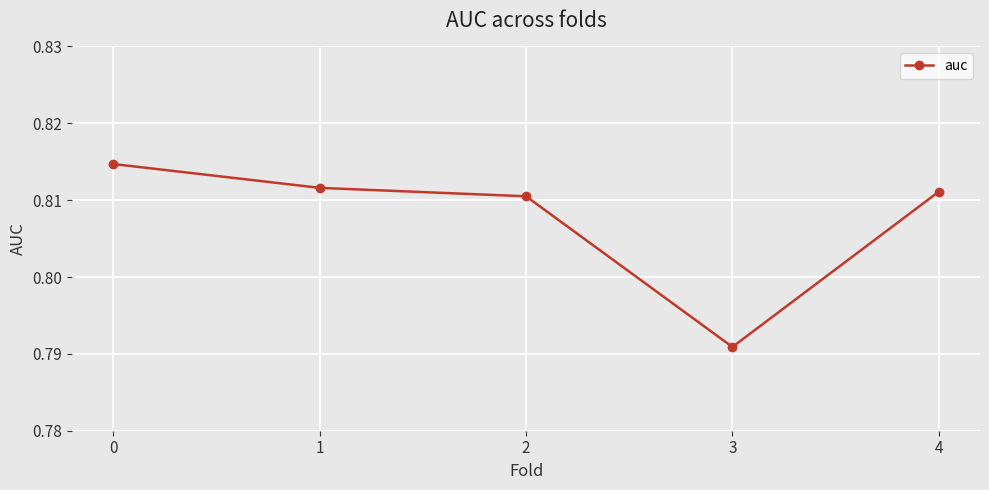

How many values are between 0 and 1?

5